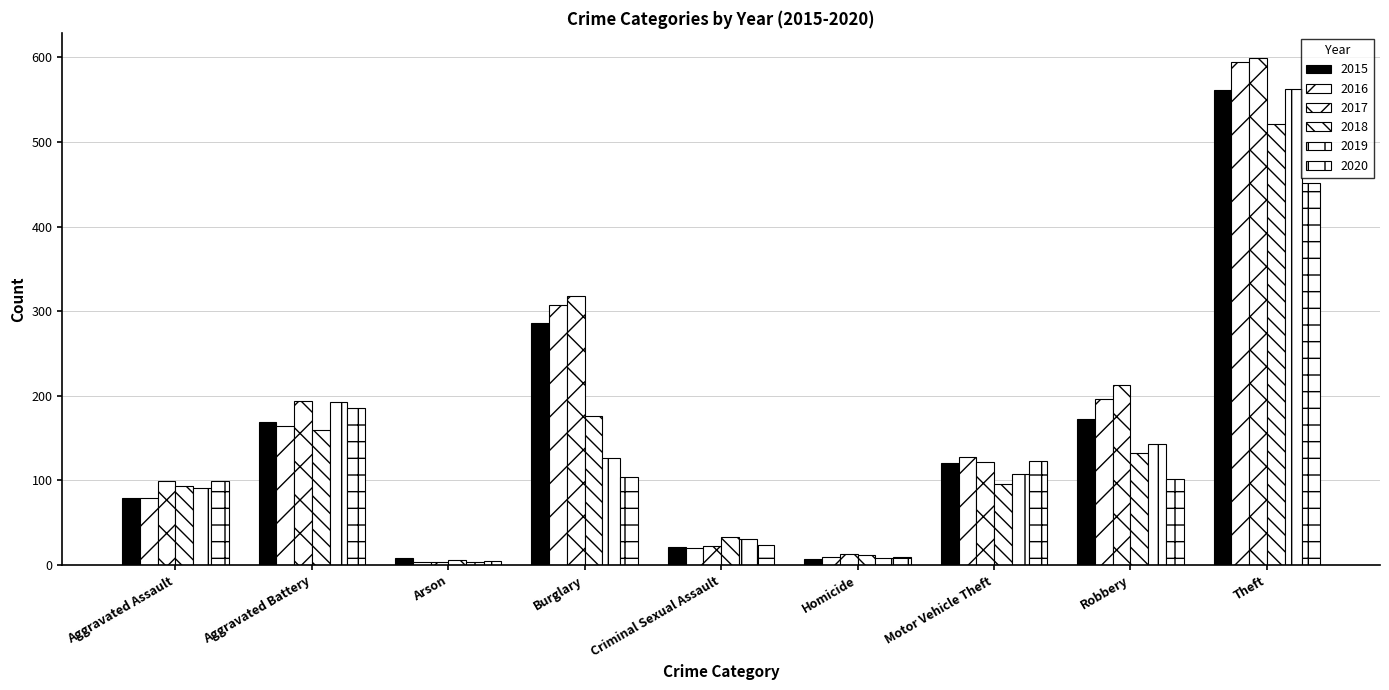

How many distinct data groups are displayed?

6